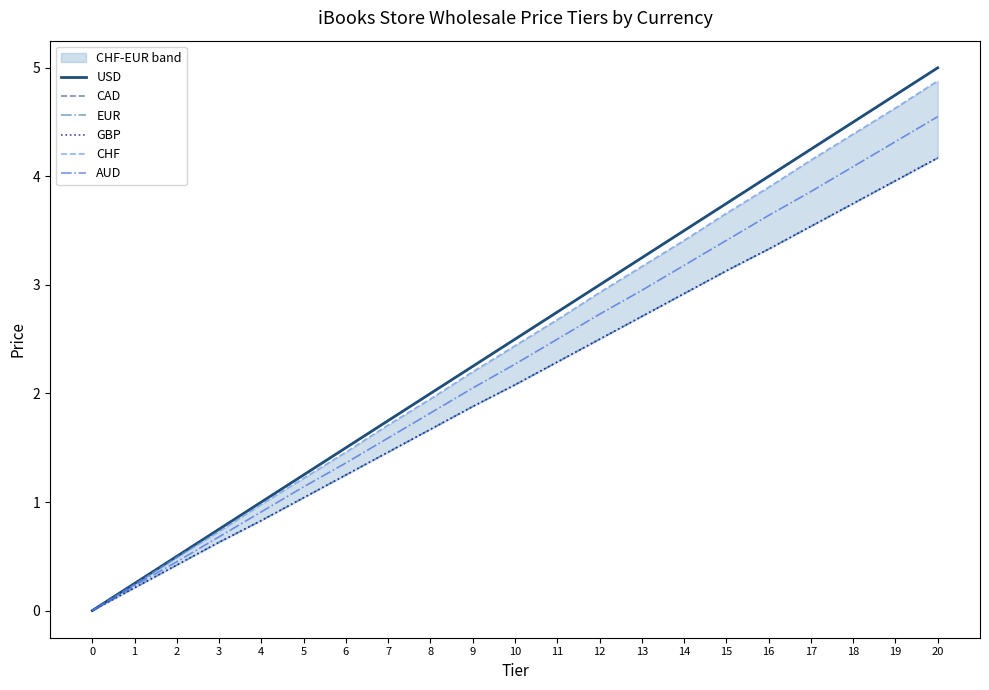

How many values in the EUR series exceed 2?

11